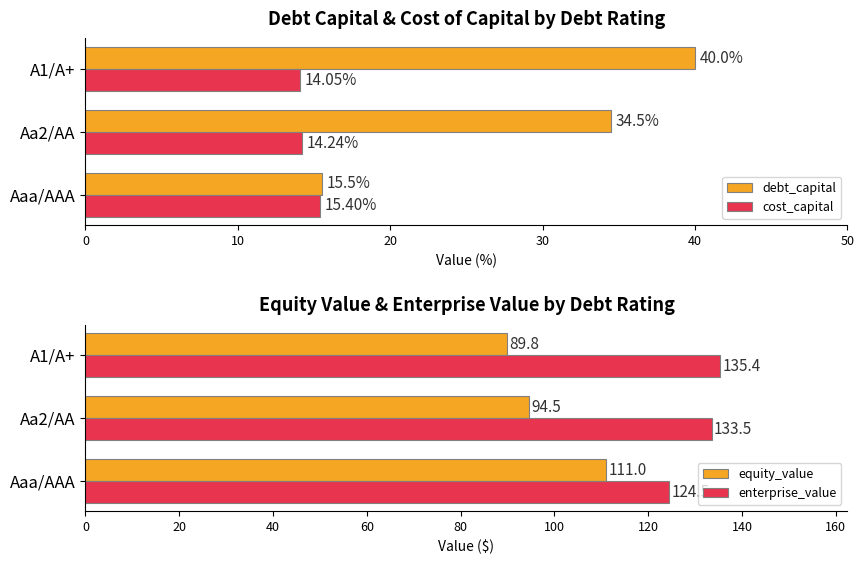

What is the difference between the maximum and minimum values in the equity_value series?

21.2